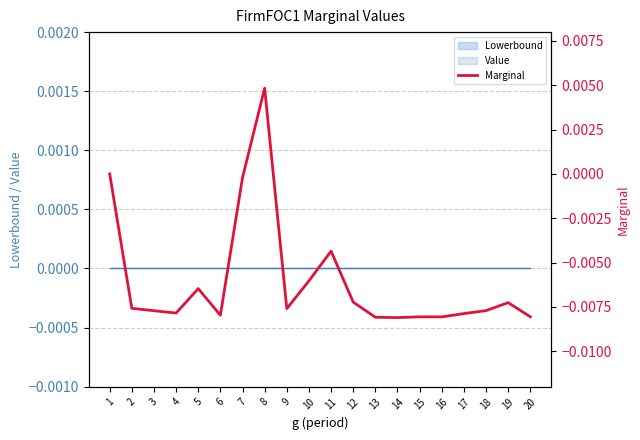

Does the chart have visible grid lines?

Yes